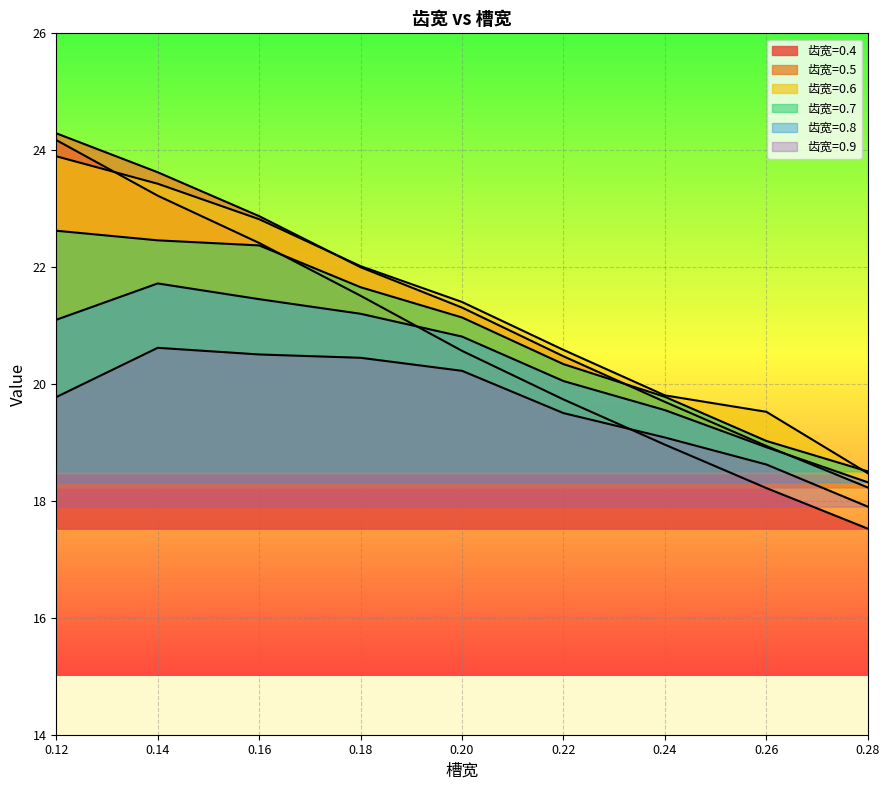

Is the value of 0.8 at 0.2 greater than the value of 0.5 at 0.16?

No